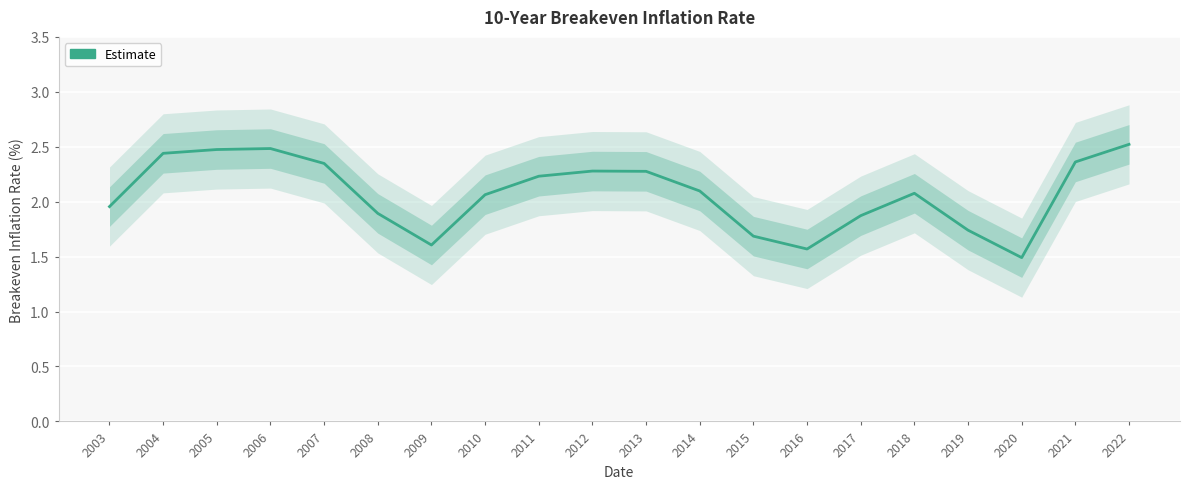

At which label is the value closest to 2?

2003